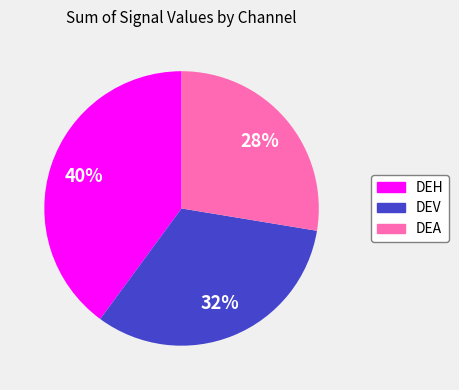

Rank the categories by value from highest to lowest.

DEH, DEV, DEA